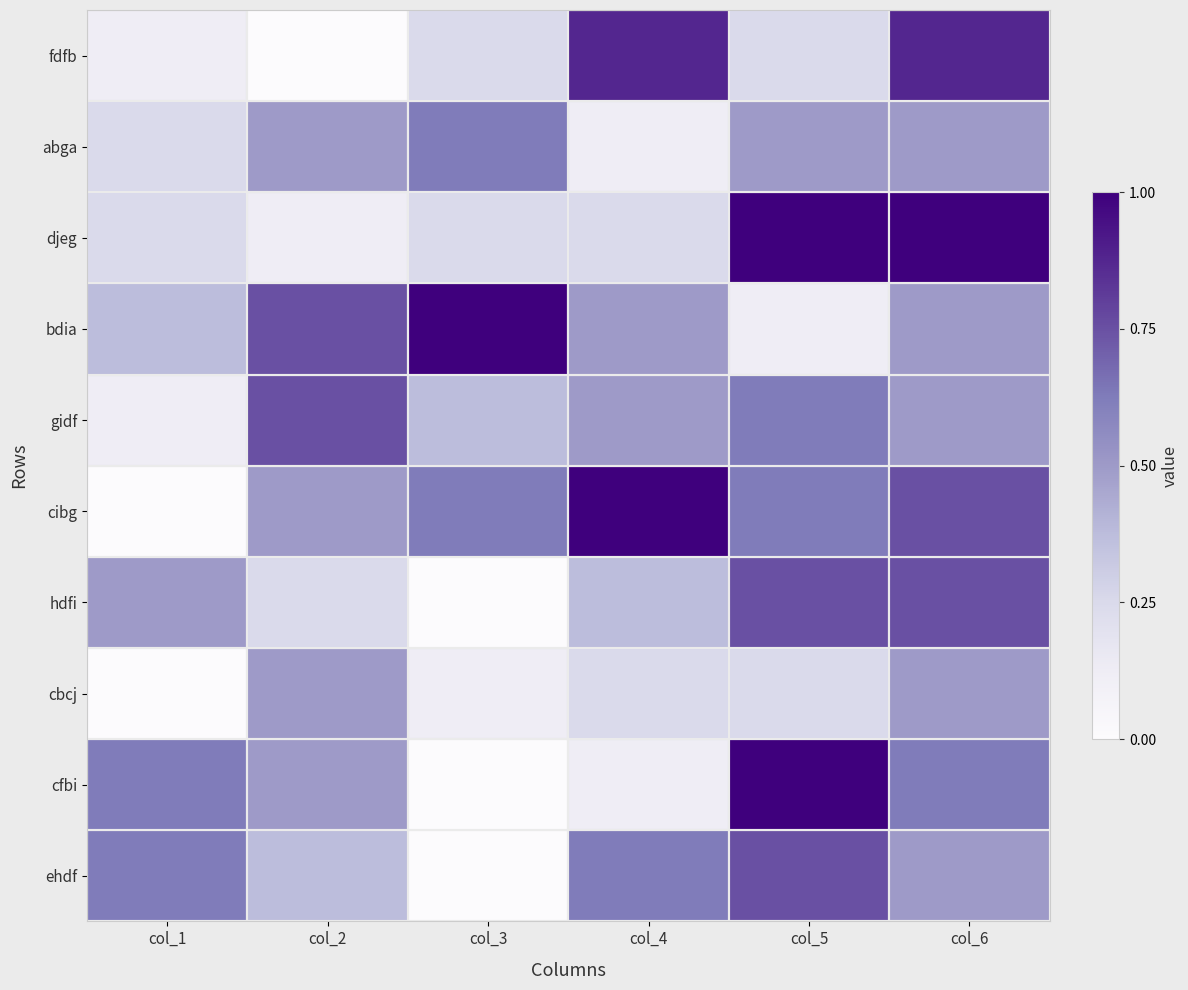

Read the gidf value at col_3.

0.4